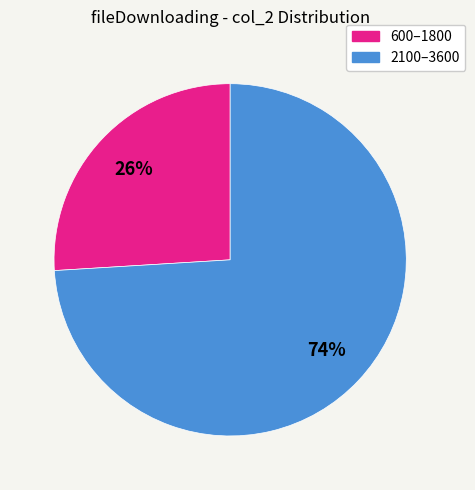

Between 600–1800 and 2100–3600, which is larger?

2100–3600